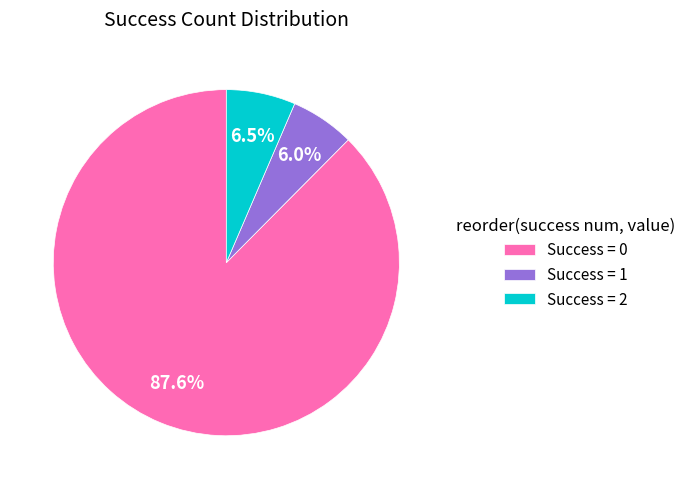

Is there any slice that represents more than half of the pie?

Yes